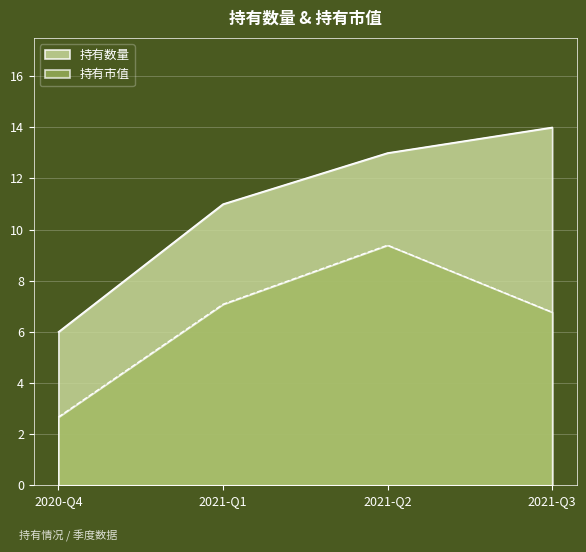

Which series has the largest range (max minus min)?

持有数量